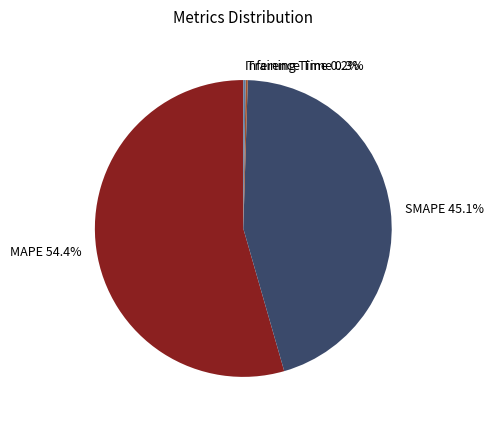

Does MAPE 54.4% account for over 50% of the chart?

Yes